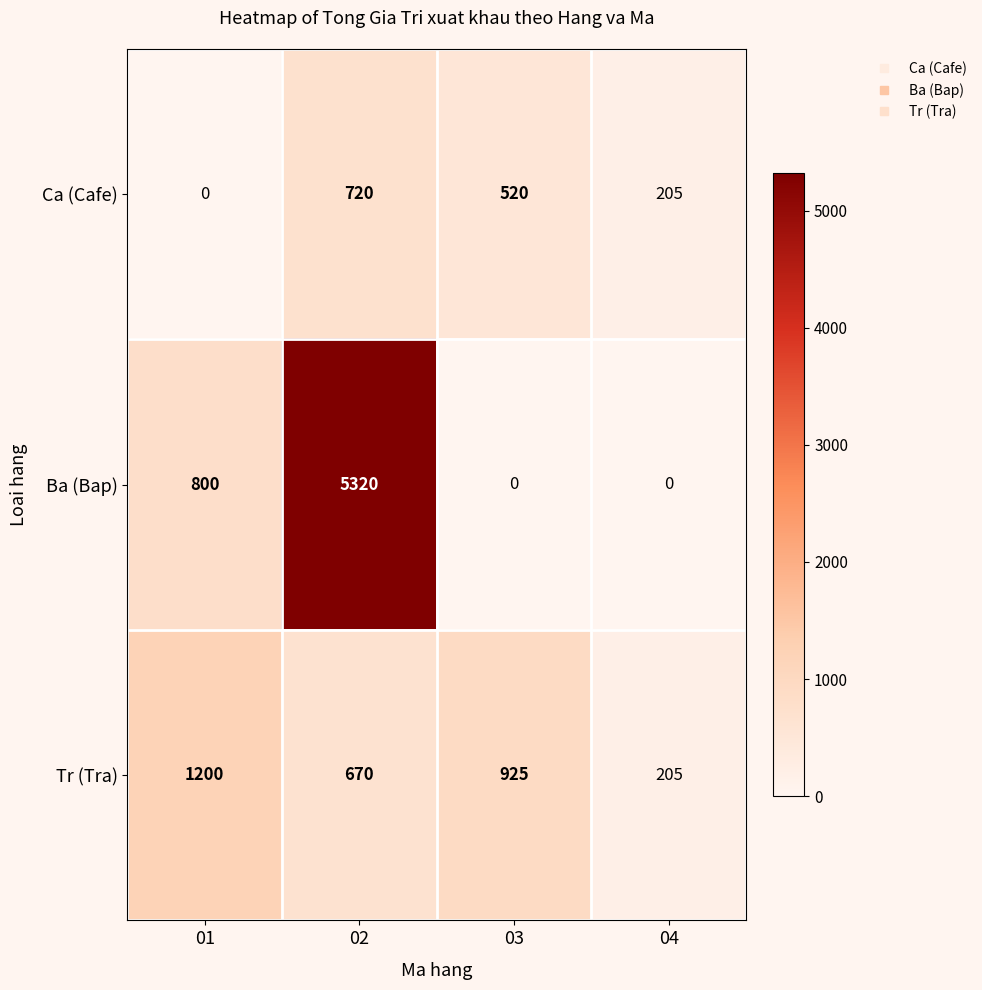

The value of Ba (Bap) at 01 is 1138. True or false?

False